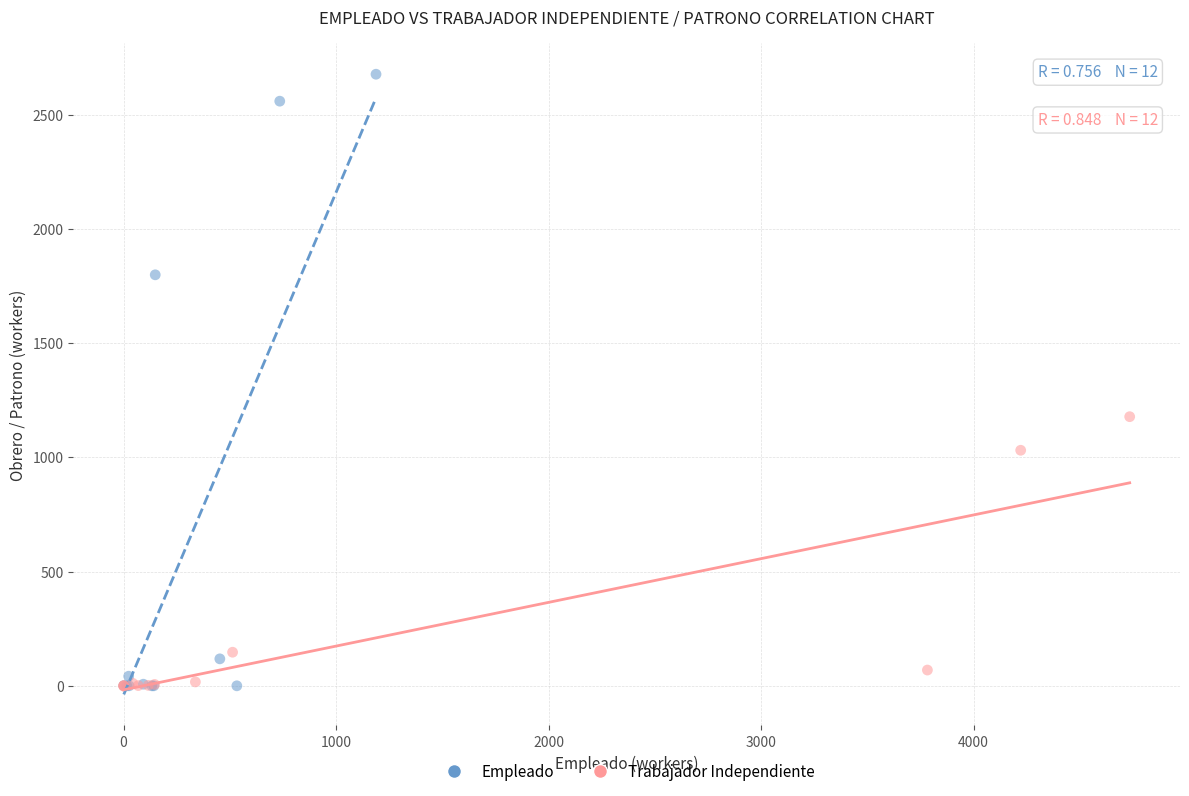

Which series has the largest Y range (max minus min)?

Empleado